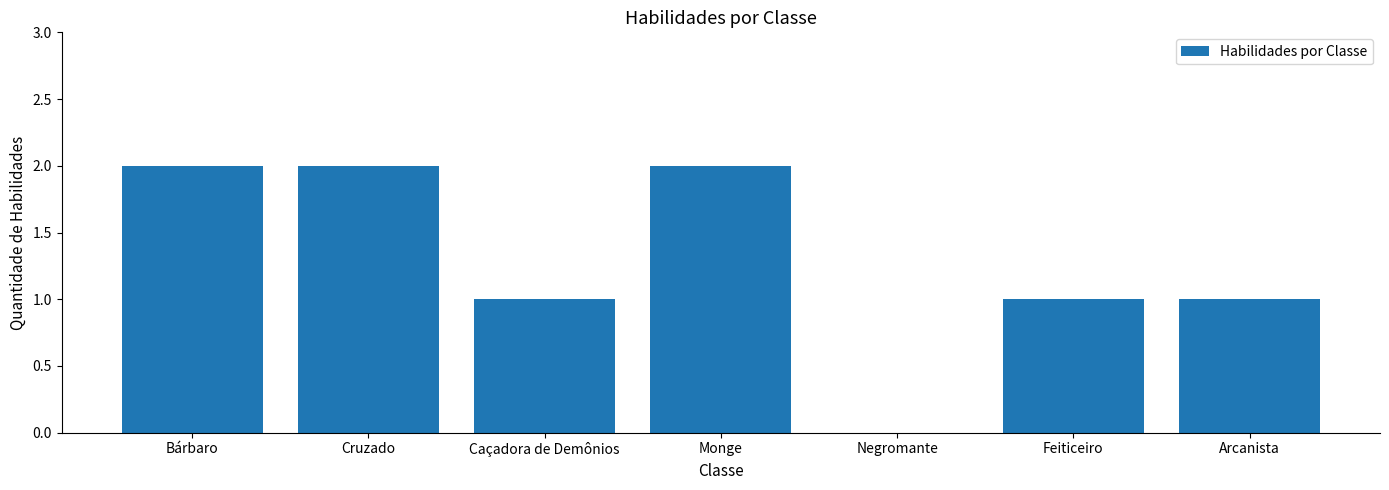

Approximately how many times larger is the value at Cruzado compared to Feiticeiro?

2.0